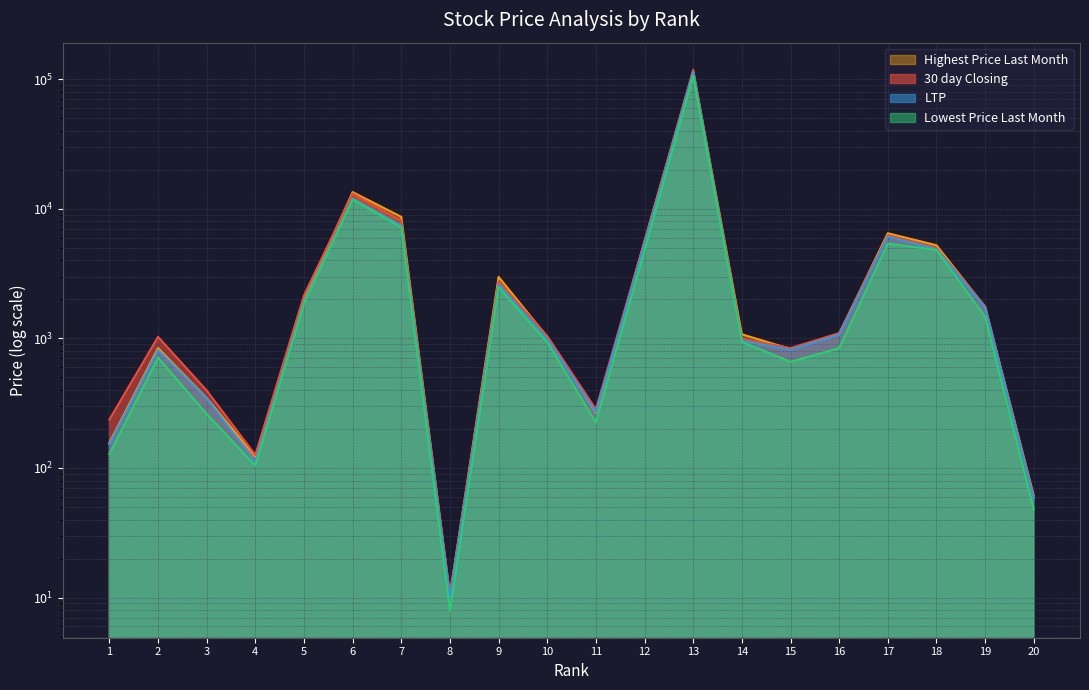

What is the sum of the LTP values at 15 and 1?

968.2